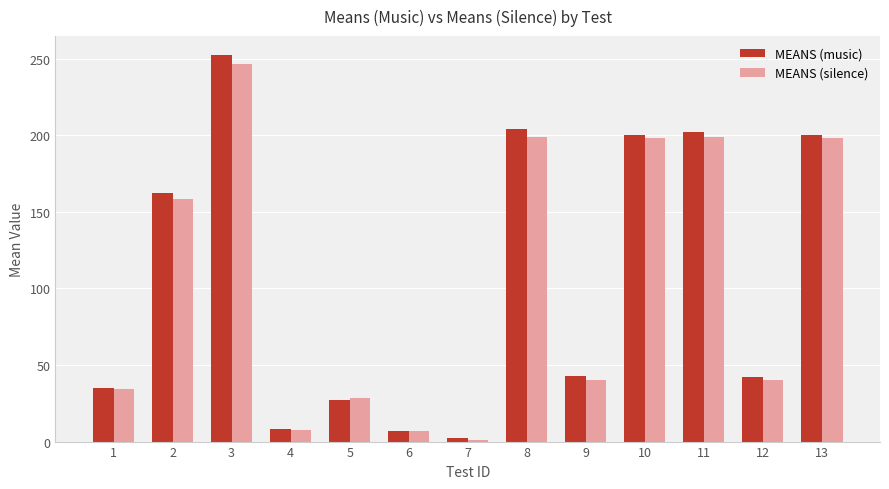

What is the difference between the highest and lowest values at 11?

3.0